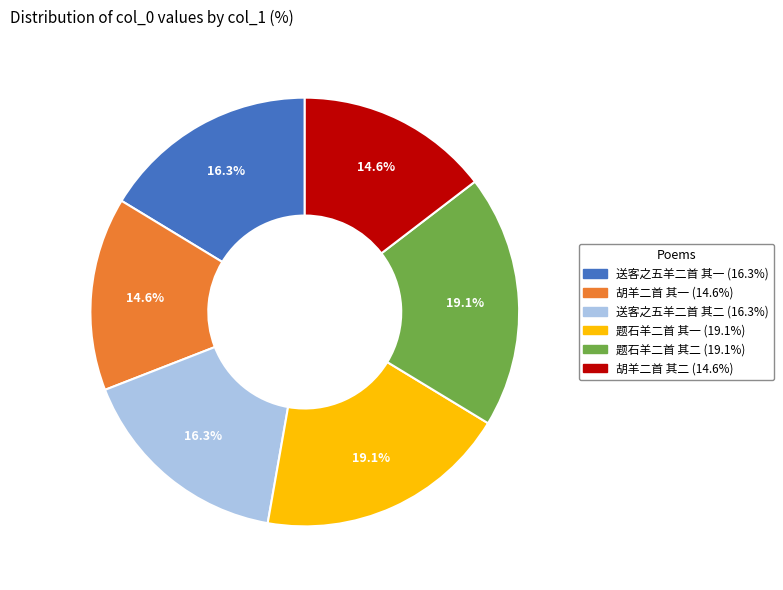

What percentage is the 题石羊二首 其二 slice, to the nearest percent?

19%